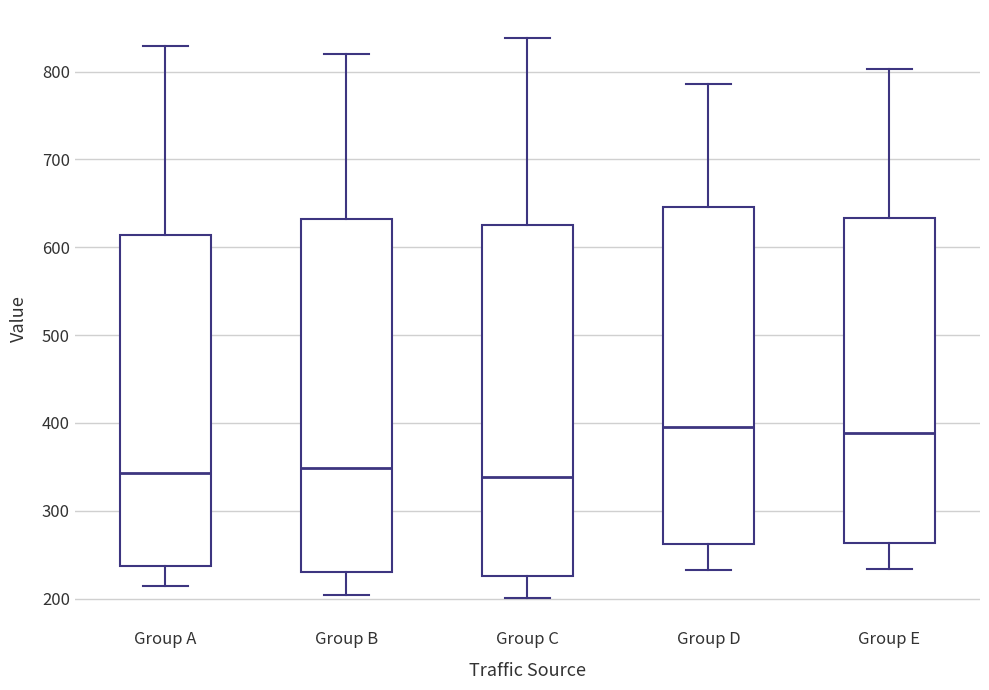

Reading left to right, read every box against the y-axis: the position of its median line, the range the box covers, and the ends of its whiskers. The values are not printed on the chart, so give them approximately, as read against the axis.

Group A: median 340, box 240 to 610, whiskers 210 to 830
Group B: median 350, box 230 to 630, whiskers 200 to 820
Group C: median 340, box 230 to 630, whiskers 200 to 840
Group D: median 390, box 260 to 650, whiskers 230 to 790
Group E: median 390, box 260 to 630, whiskers 230 to 800